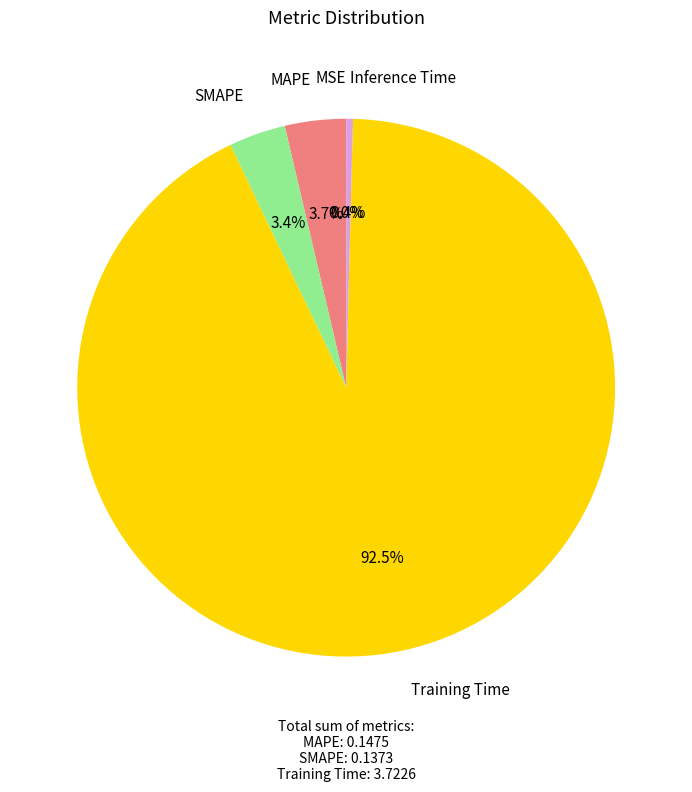

Is there a majority slice in this chart?

Yes